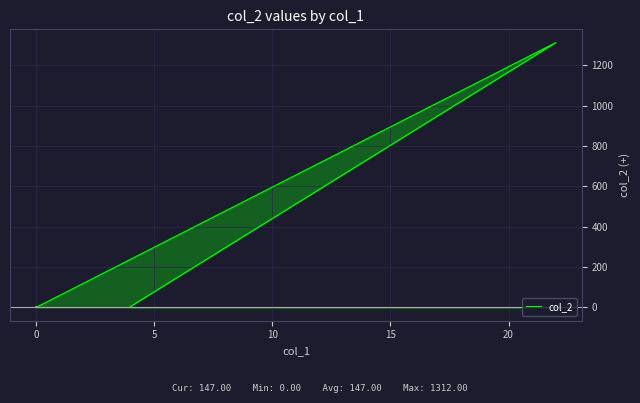

True or false: the data has more than 0 interior local peaks.

True